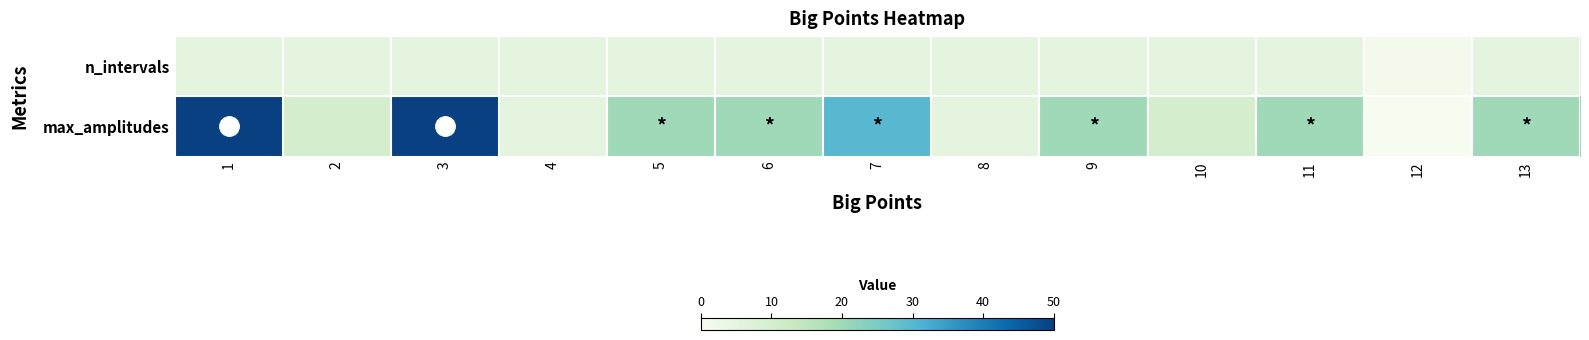

Reading left to right, list all the values displayed in this chart.

n_intervals: 1=5	2=5	3=5	4=5	5=5	6=5	7=5	8=5	9=5	10=5	11=5	12=1	13=5
max_amplitudes: 1=50	2=10	3=50	4=5	5=20	6=20	7=30	8=5	9=20	10=10	11=20	12=0	13=20